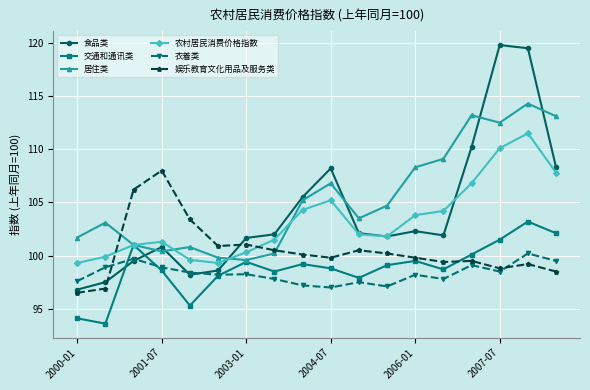

What is the value of the 居住类 point at the 11th from the left?

103.5